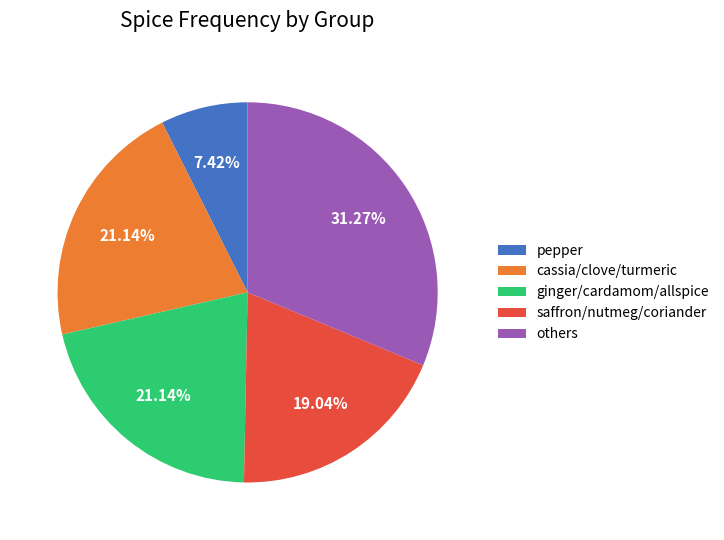

To the nearest percent, what is the average slice percentage?

20%